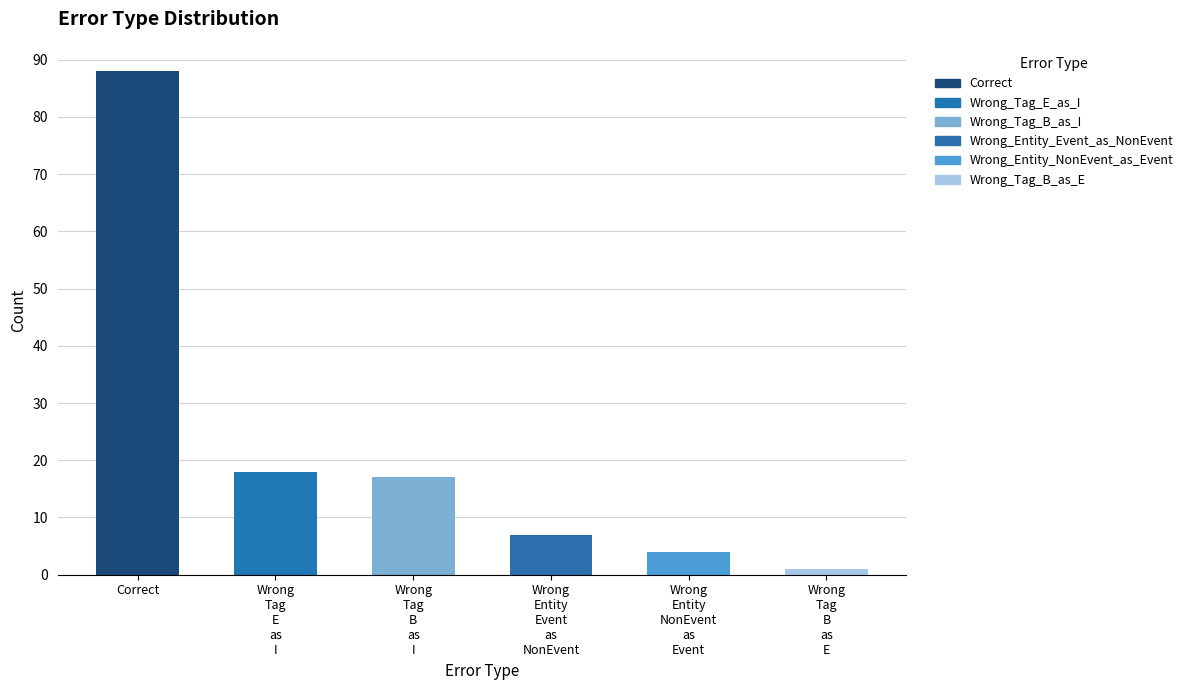

Are the bars horizontal?

No